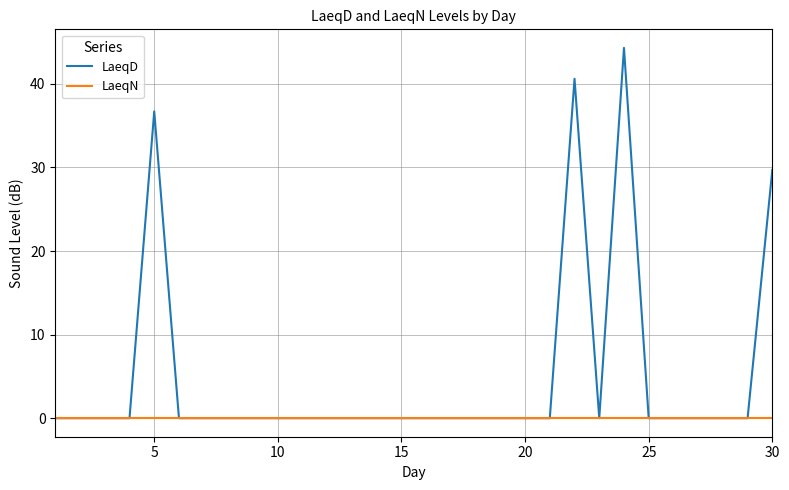

Which series has the largest total across all categories?

LaeqD